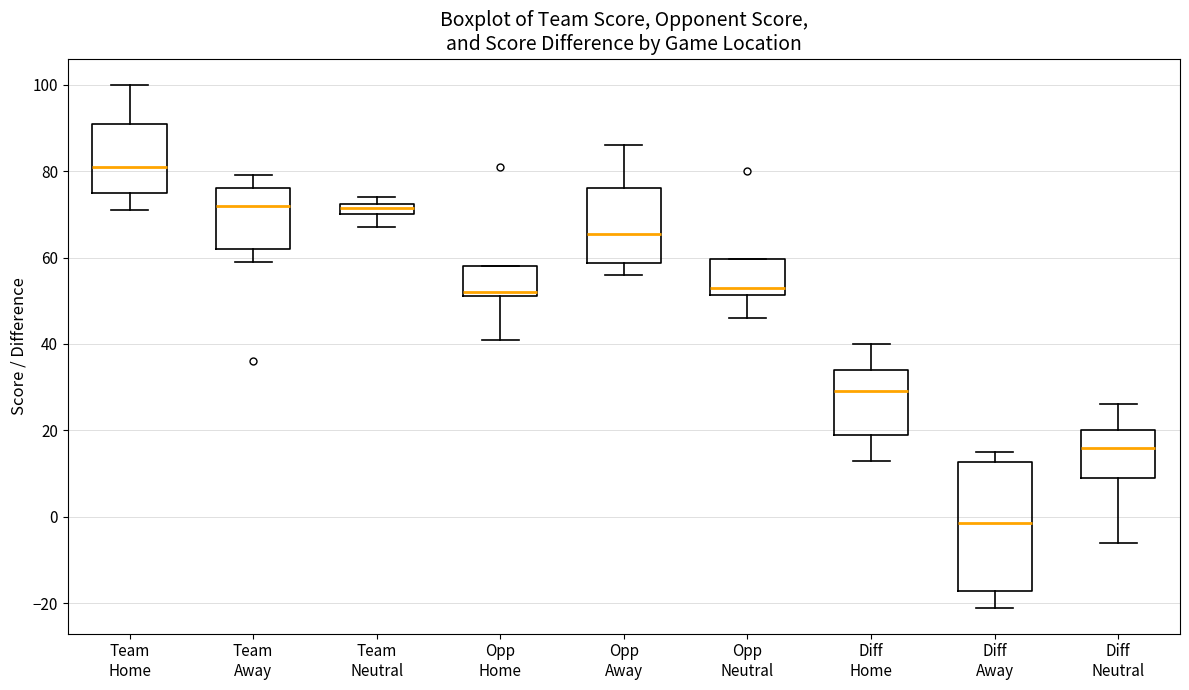

Where is the upper edge of the box for Opp Home on the y-axis? The values are not printed on the chart, so give them approximately, as read against the axis.

58